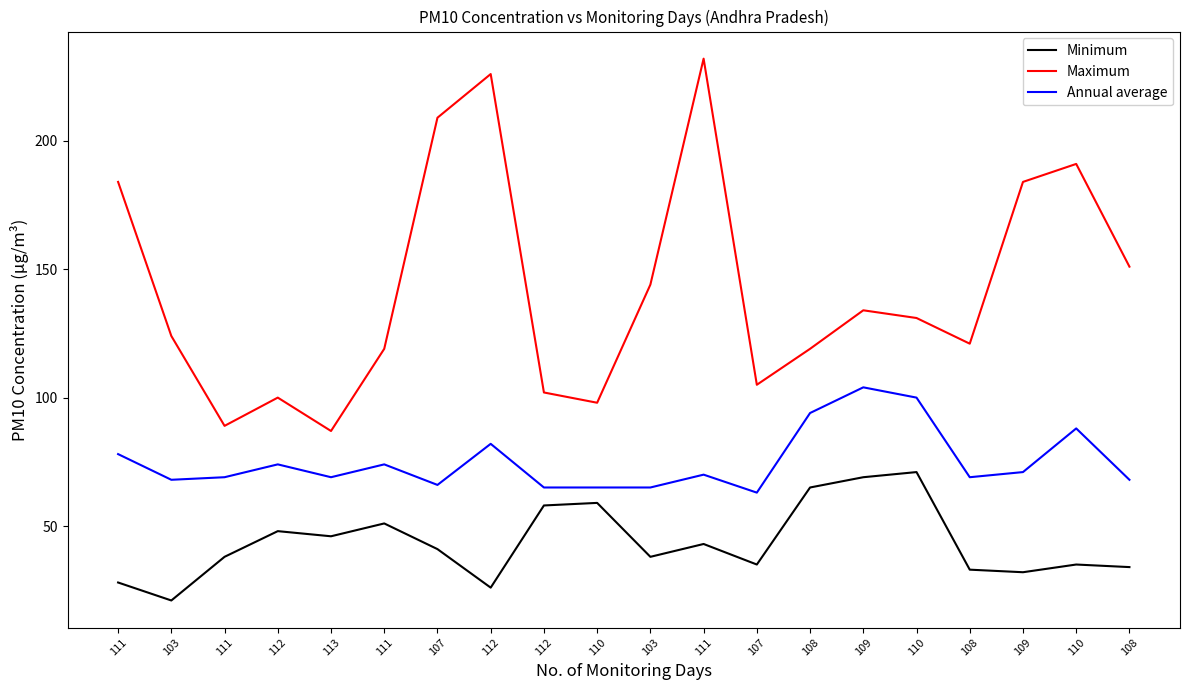

At how many categories does at least one series exceed 189?

4